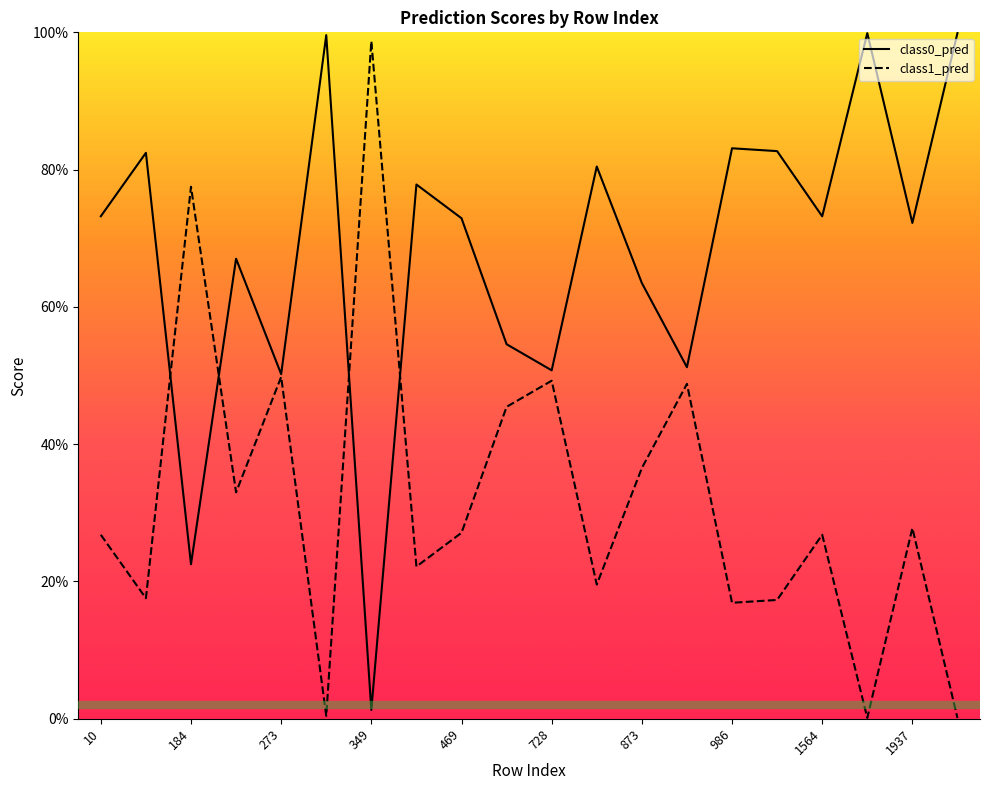

The value of class1_pred at 10 is 0.1. True or false?

False